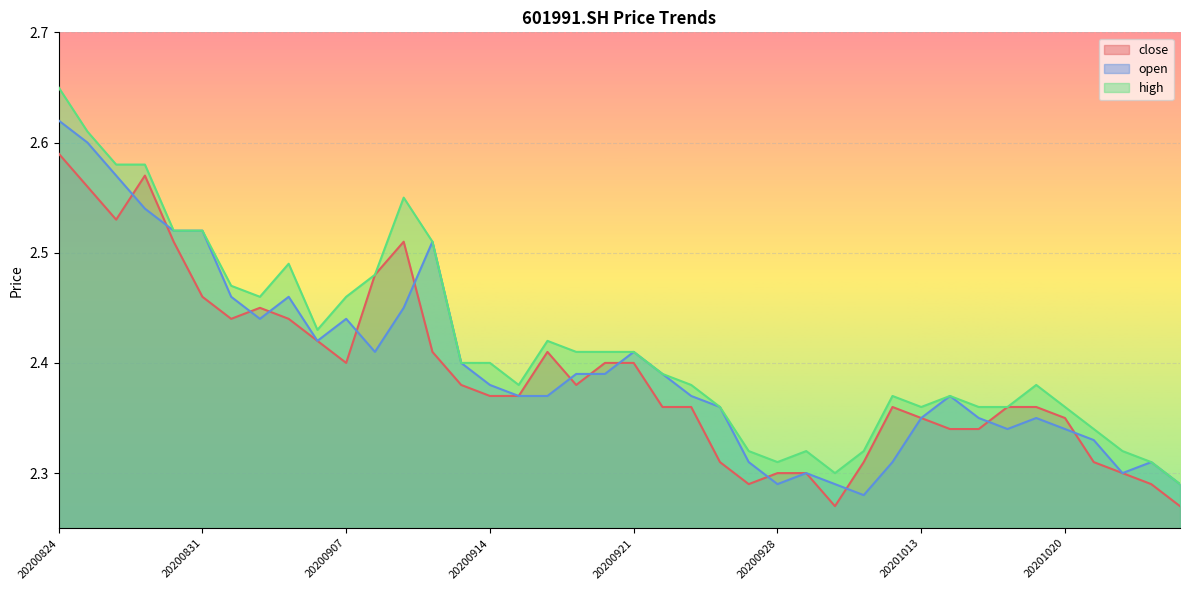

Count the close values in the range 2 to 3.

40